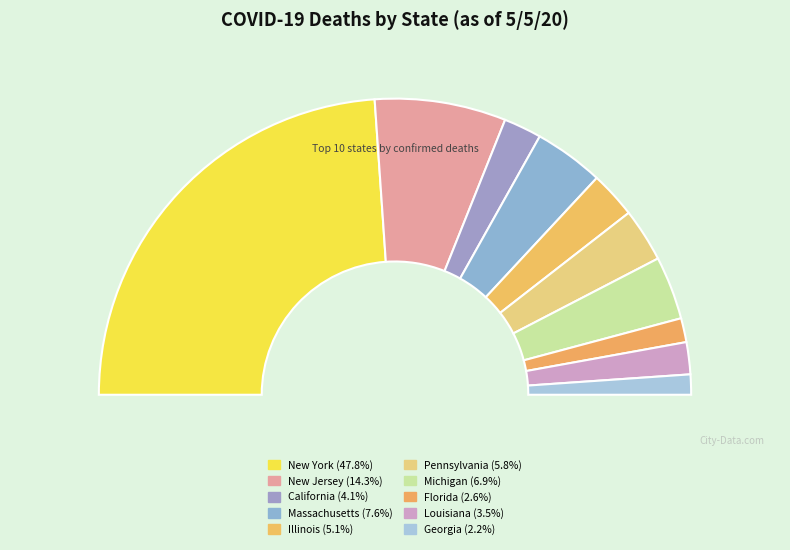

What is the change in value from New Jersey to Massachusetts?

-4278